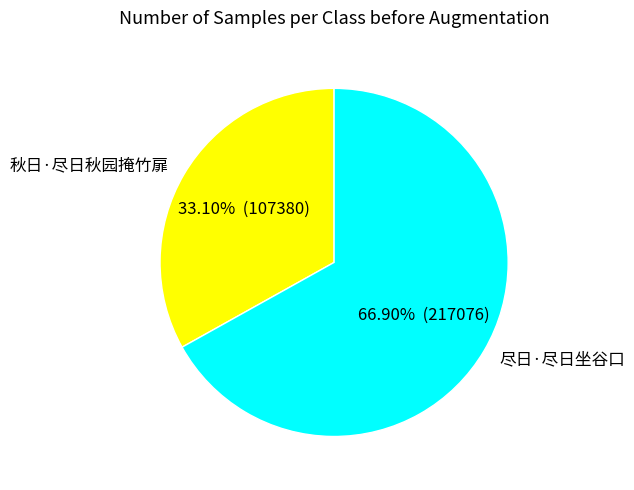

How many slices are in this pie chart?

2